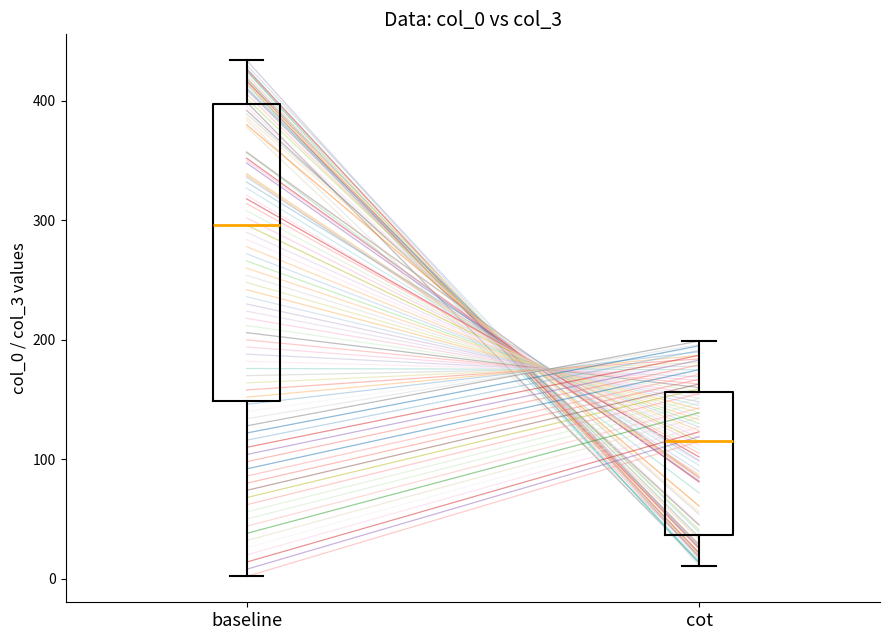

Where is the upper edge of the box for cot on the y-axis? The values are not printed on the chart, so give them approximately, as read against the axis.

160